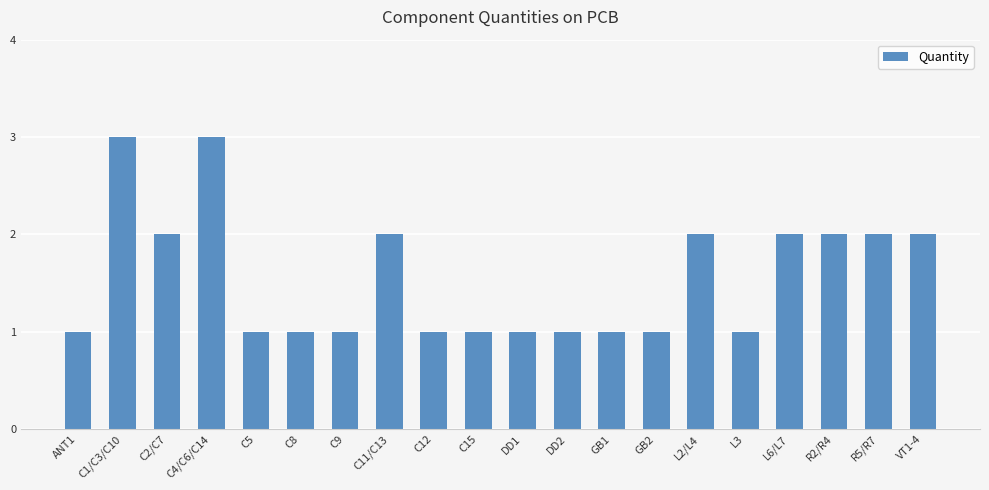

What position from the left is ANT1?

1